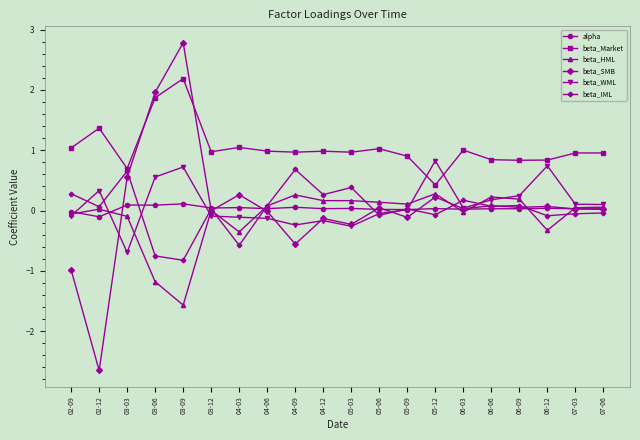

What is the greatest value displayed?

2.8